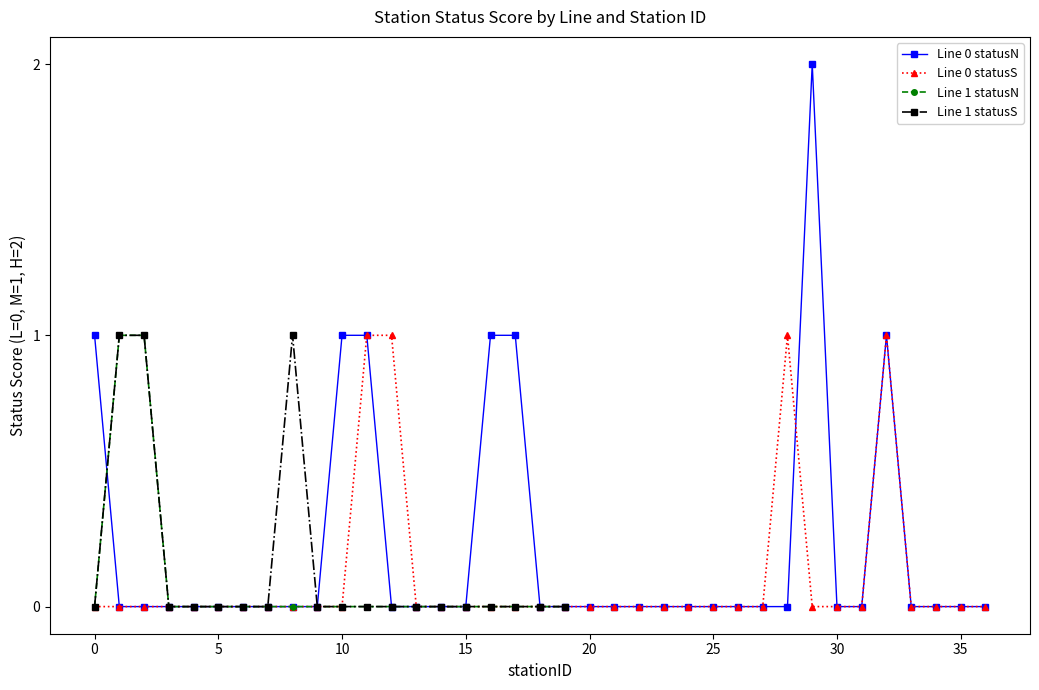

Where is the first local minimum for statusN_M_count?

6